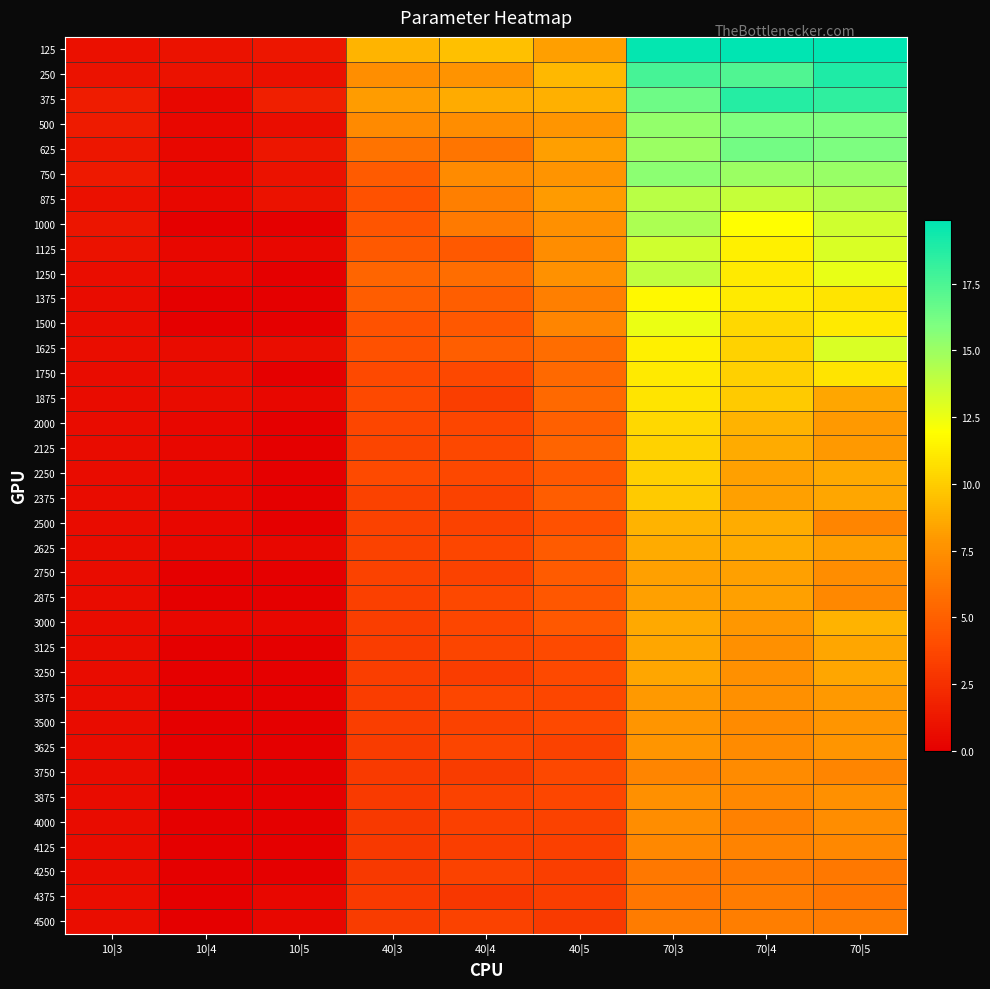

At which category is the sum across all series the highest?

70|3